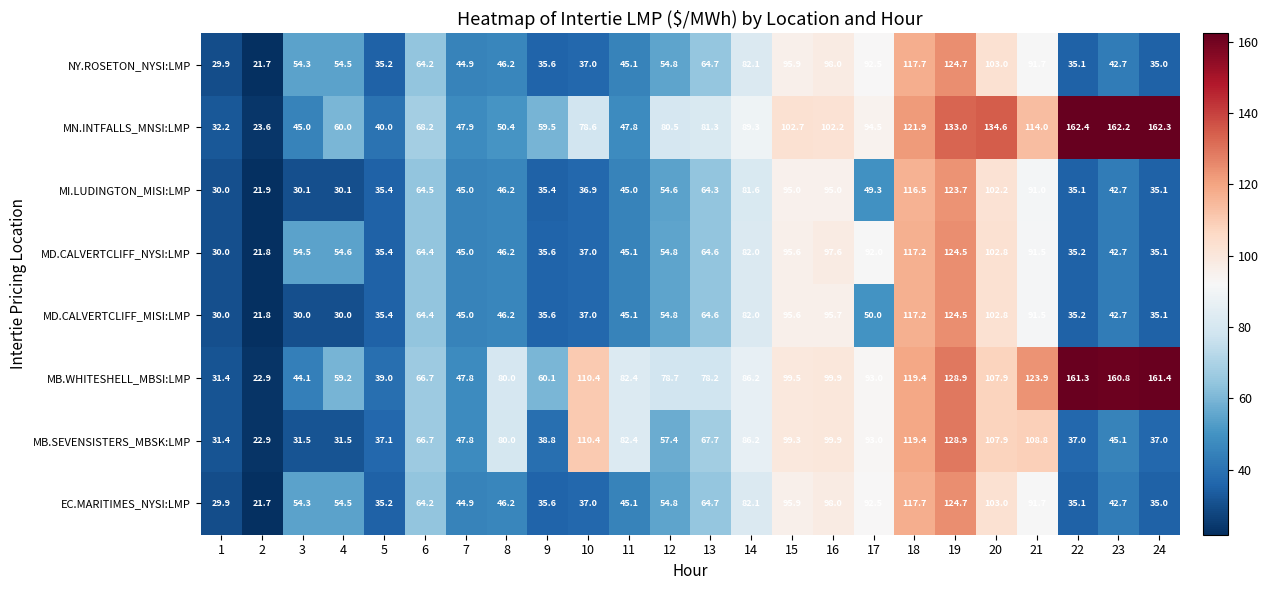

What is the smallest value displayed?

21.7